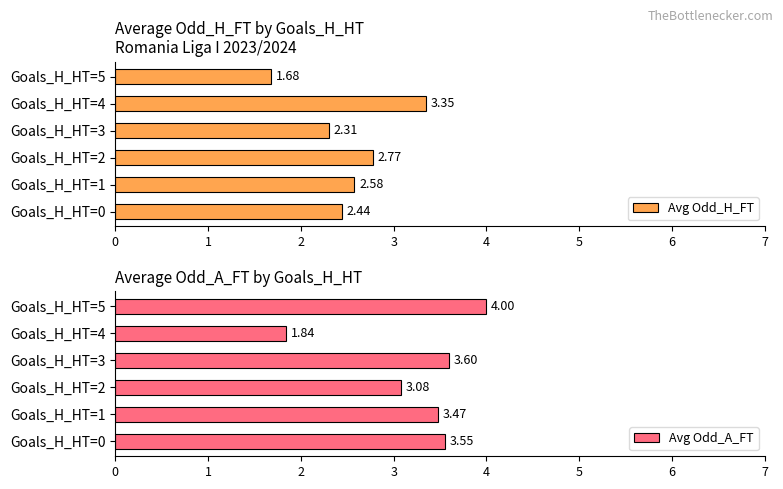

List the labels in order of Avg Odd_H_FT value, smallest first.

Goals_H_HT=5, Goals_H_HT=3, Goals_H_HT=0, Goals_H_HT=1, Goals_H_HT=2, Goals_H_HT=4